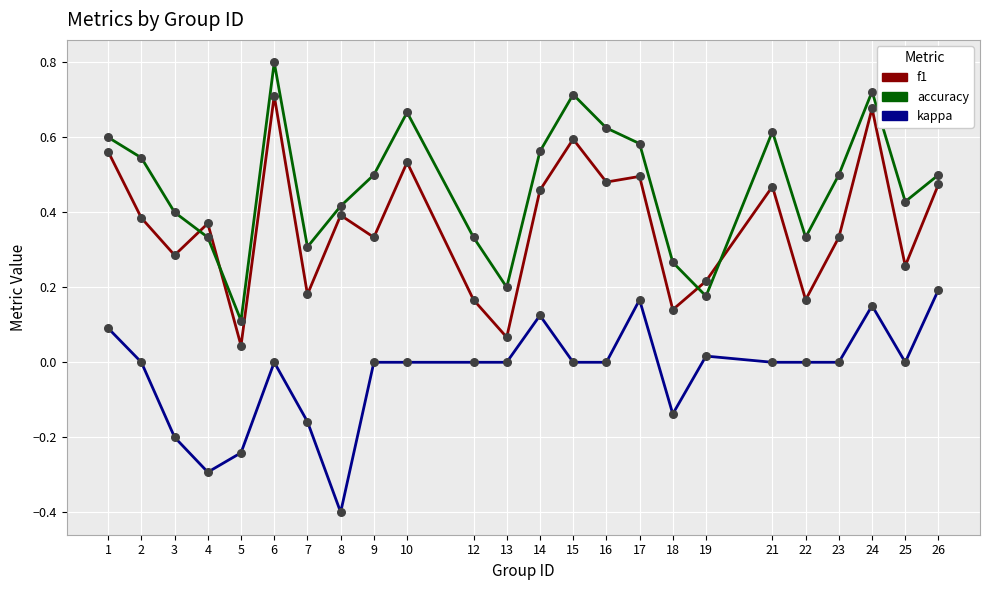

Which series changed the most between 5 and 7?

accuracy